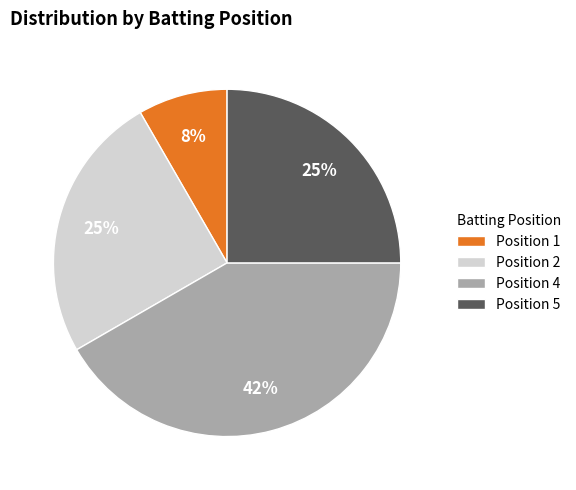

Is it true that Position 2 is 25% of the pie?

True